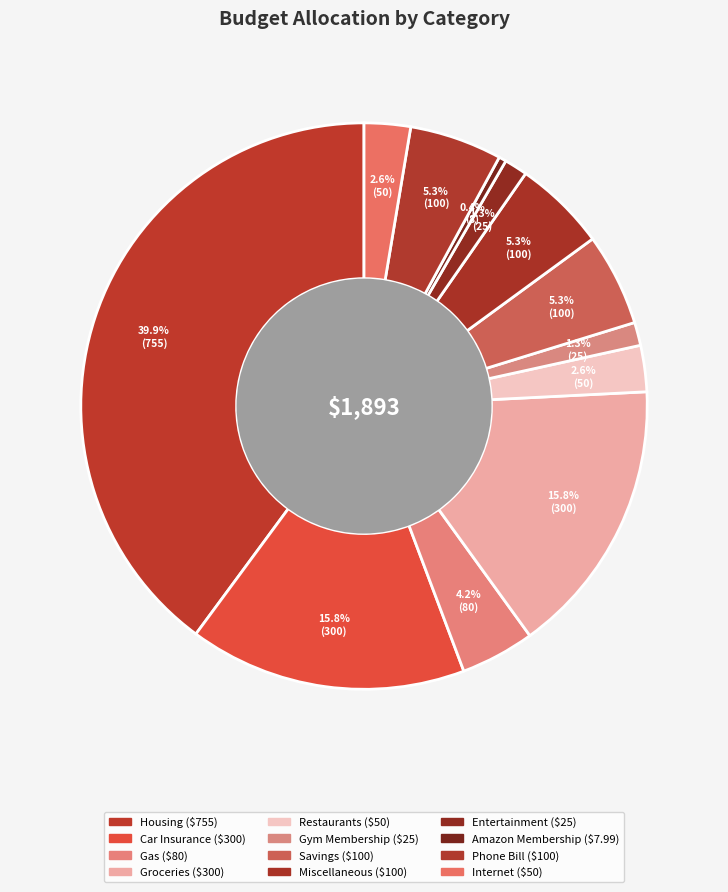

Is the sum of Phone Bill and Entertainment greater than half?

No